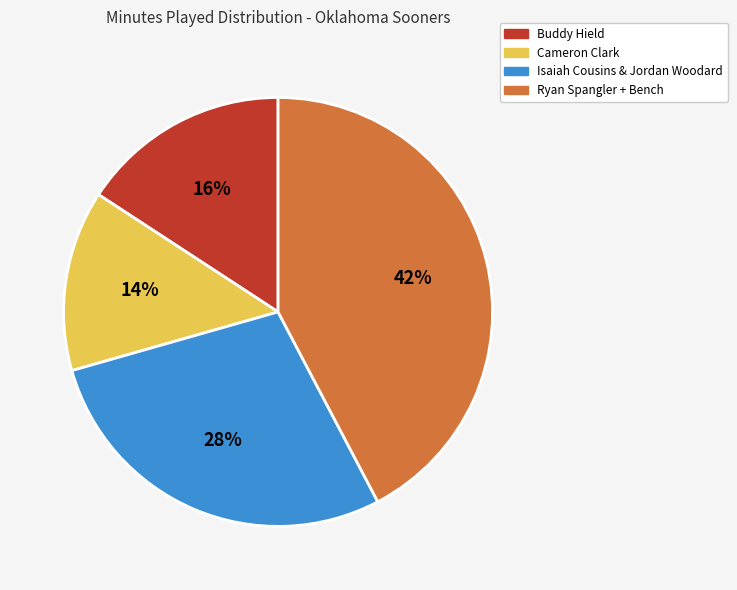

What is the largest slice in the pie chart?

Ryan Spangler + Bench